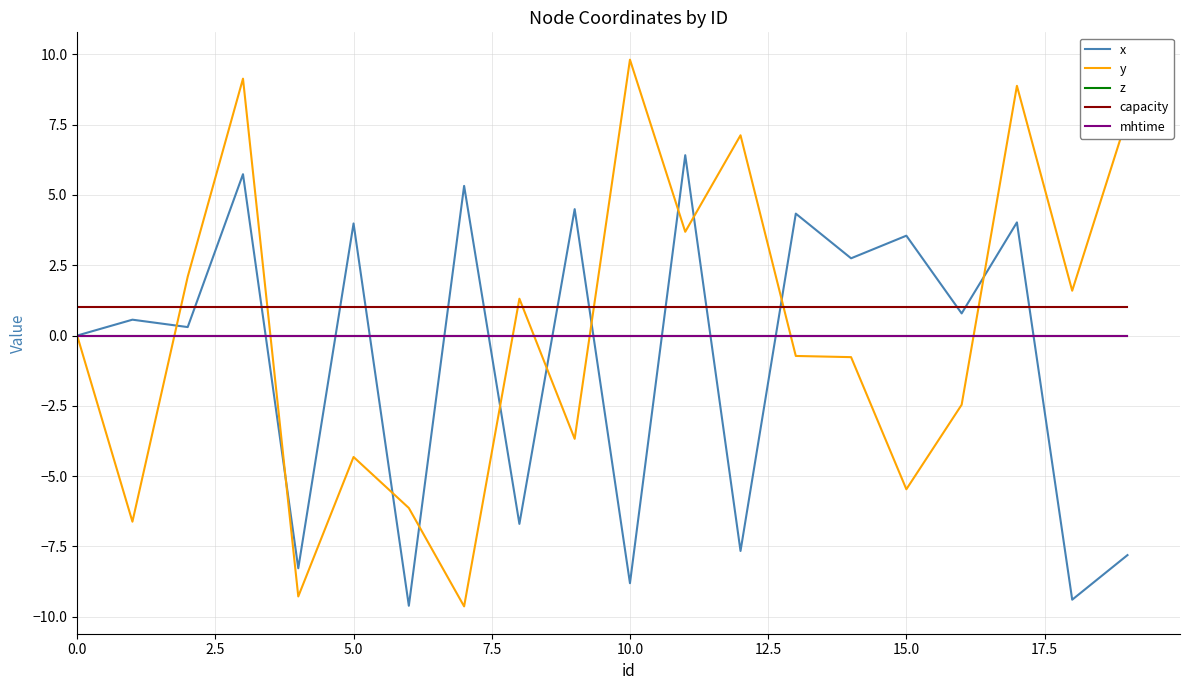

Is this an area chart (filled region under the line)?

No